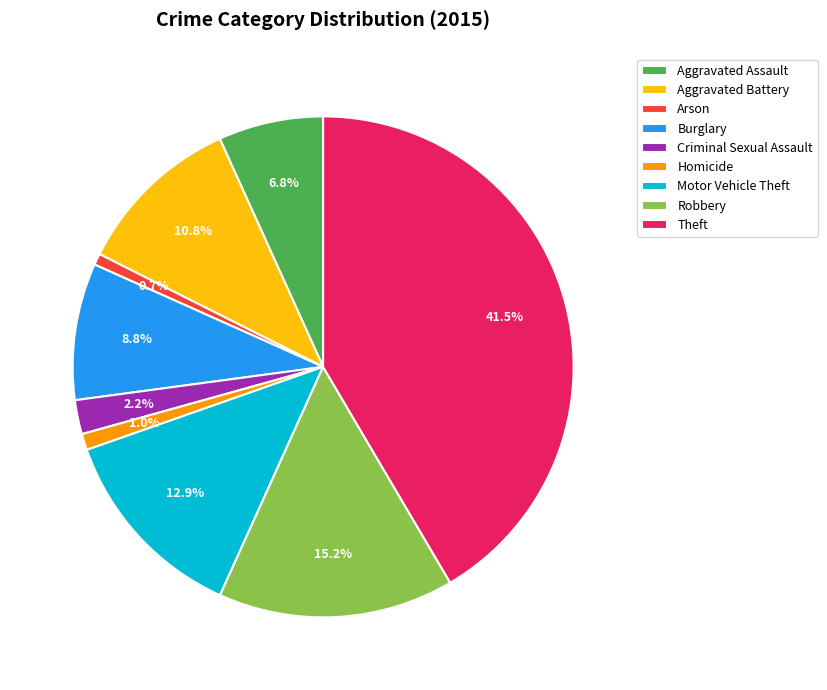

How many segments does this pie chart have?

9